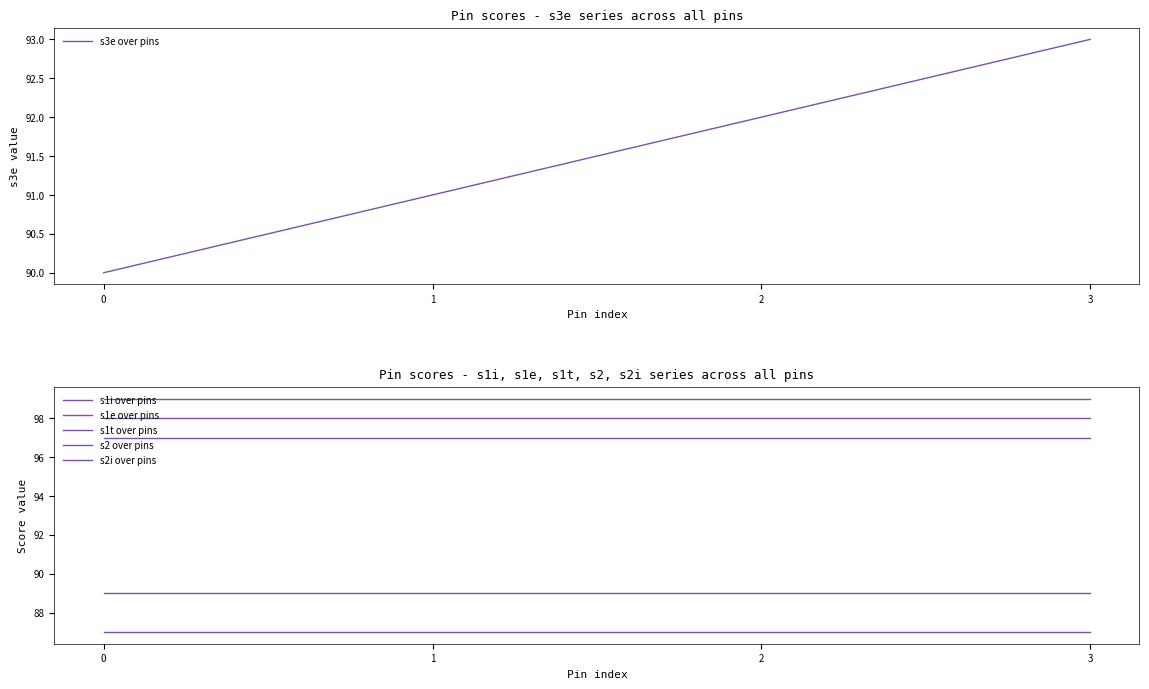

Reading right to left, extract all data points from this chart.

s3e over pins: 3=93	2=92	1=91	0=90
s1i over pins: 3=99	2=99	1=99	0=99
s1e over pins: 3=98	2=98	1=98	0=98
s1t over pins: 3=89	2=89	1=89	0=89
s2 over pins: 3=87	2=87	1=87	0=87
s2i over pins: 3=97	2=97	1=97	0=97